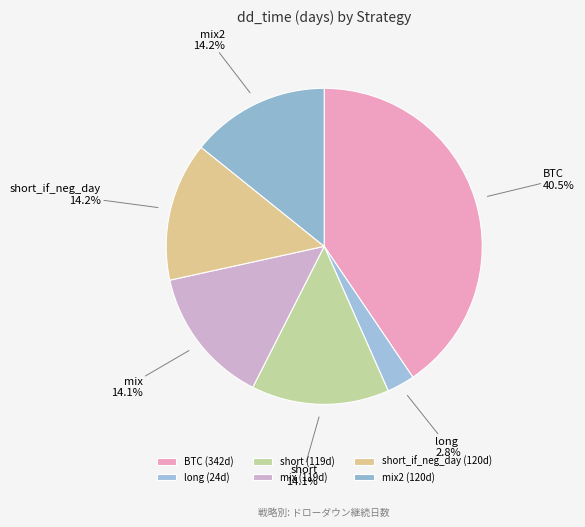

The mix slice represents 14% of the pie. True or false?

True